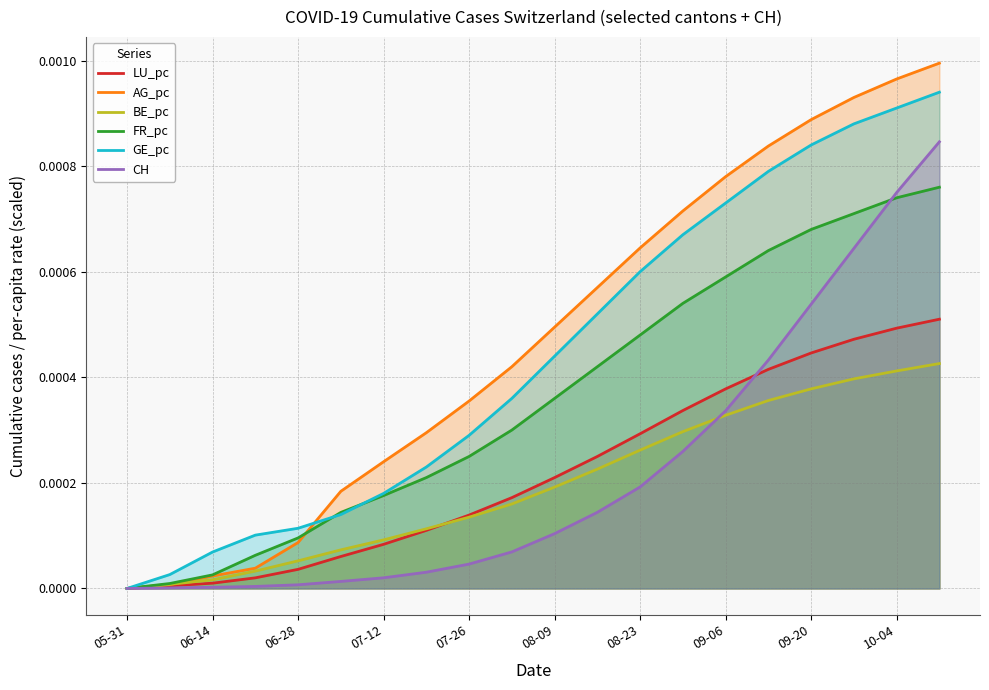

What are all the series names shown in the legend?

LU_pc, AG_pc, BE_pc, FR_pc, GE_pc, CH